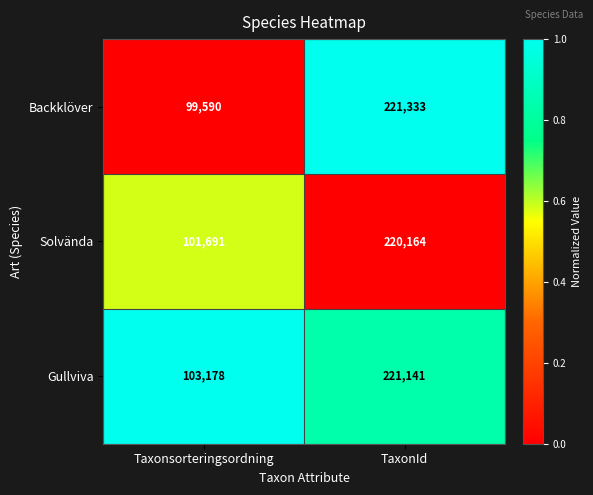

What value does the Solvända series have at Taxonsorteringsordning?

101691